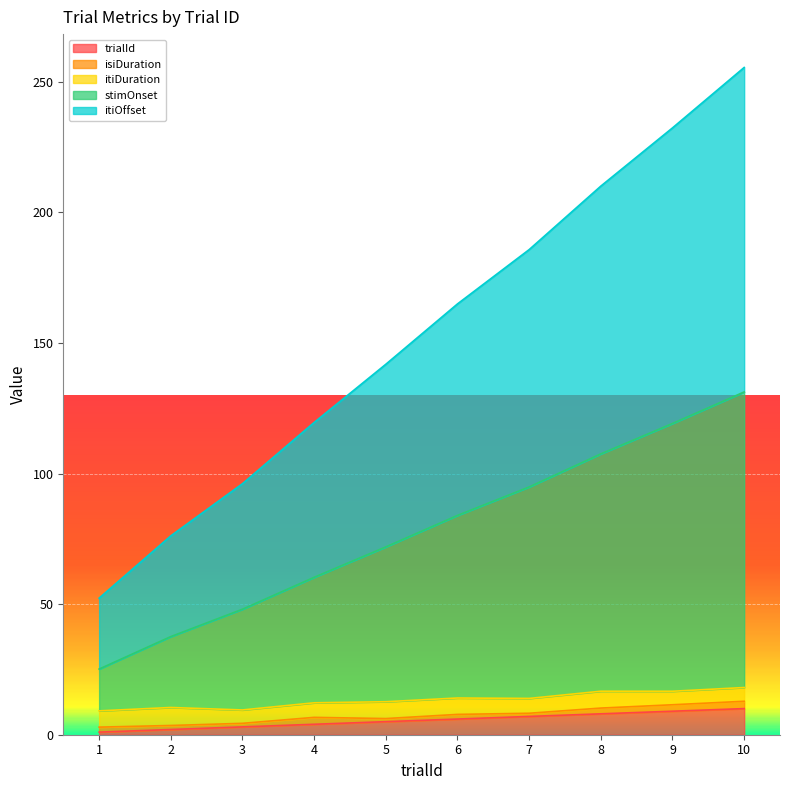

True or false: trialId and itiOffset intersect in this chart.

False